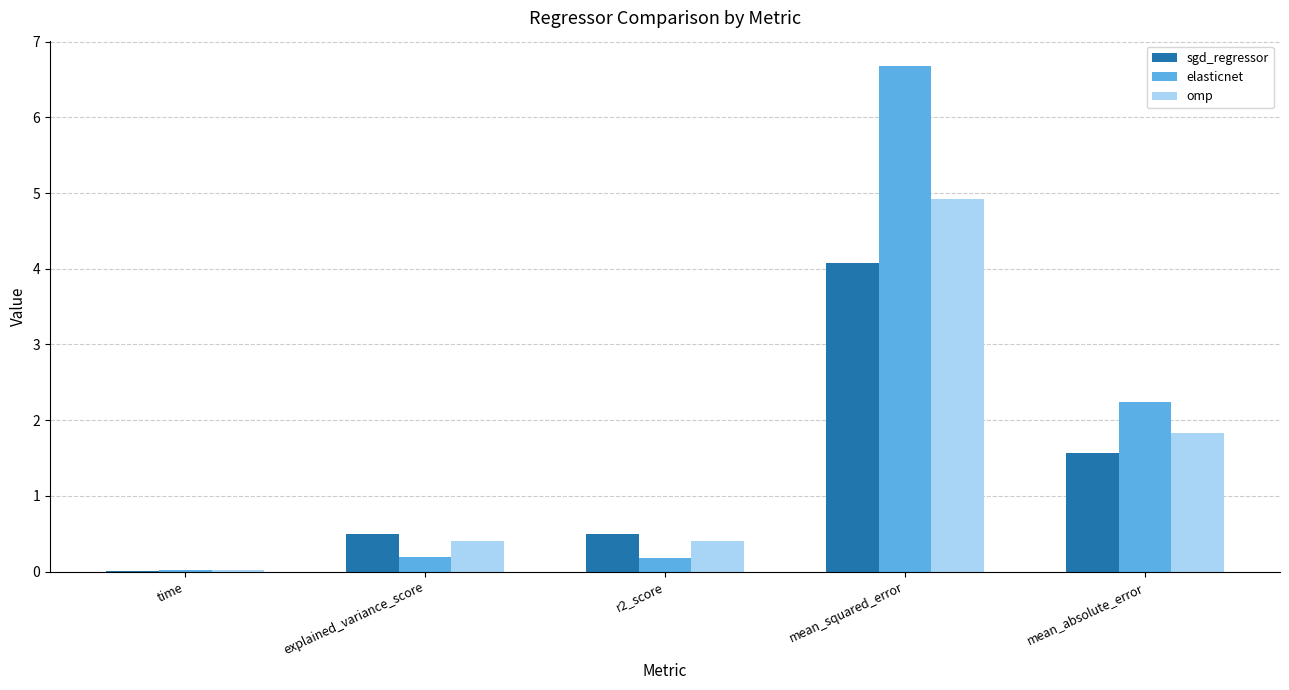

Which label corresponds to the largest value in the chart?

mean_squared_error